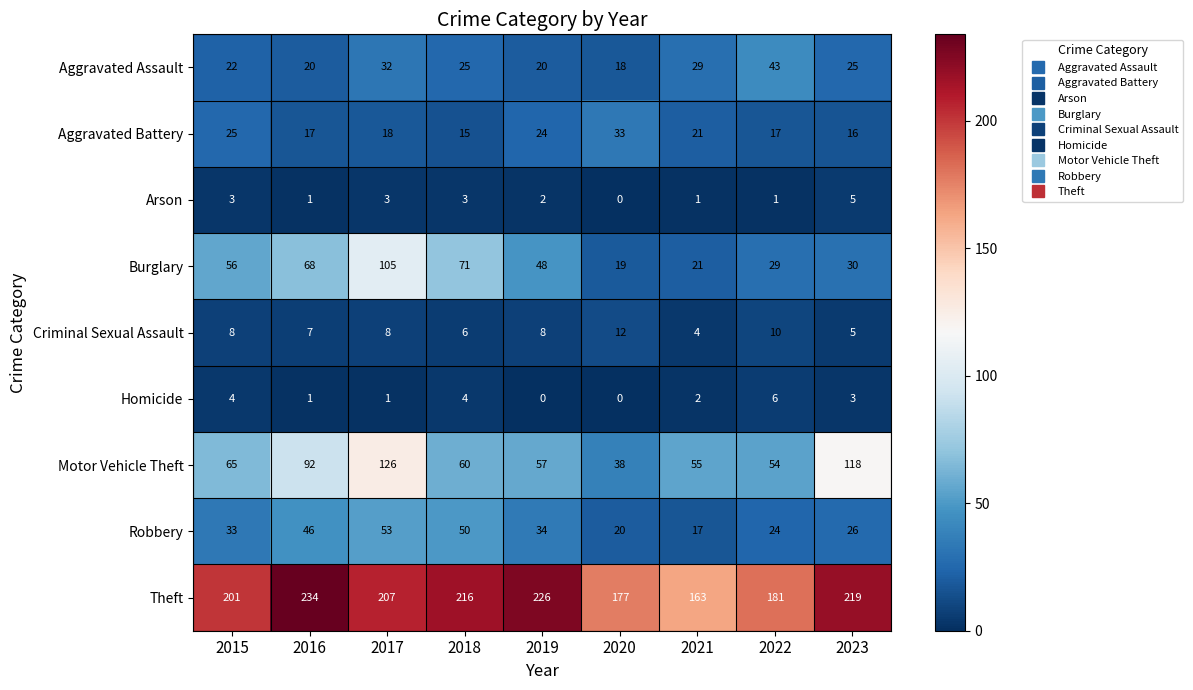

At how many categories does at least one series exceed 170?

8